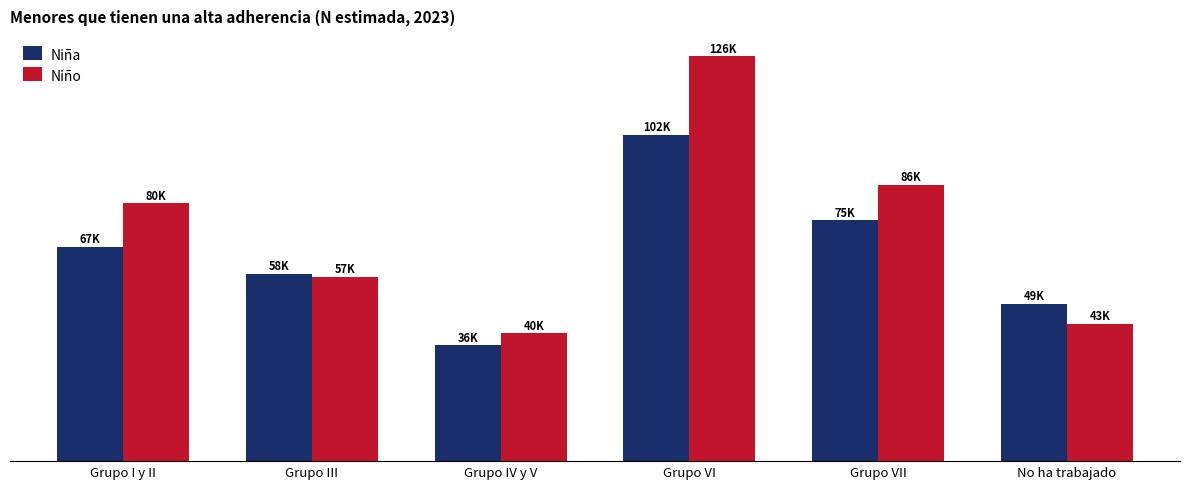

What is the difference between the maximum and minimum values in the Niño series?

86294